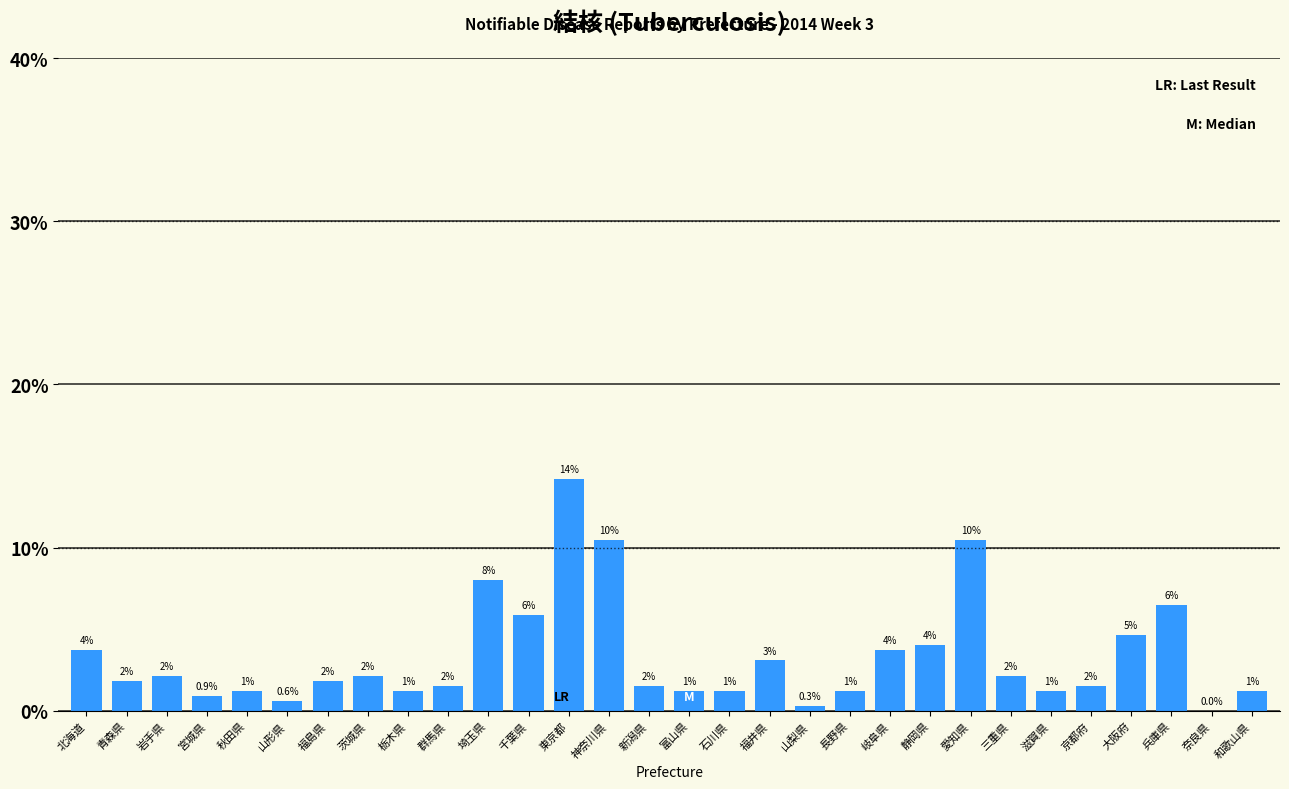

What is the greatest value displayed?

14.2